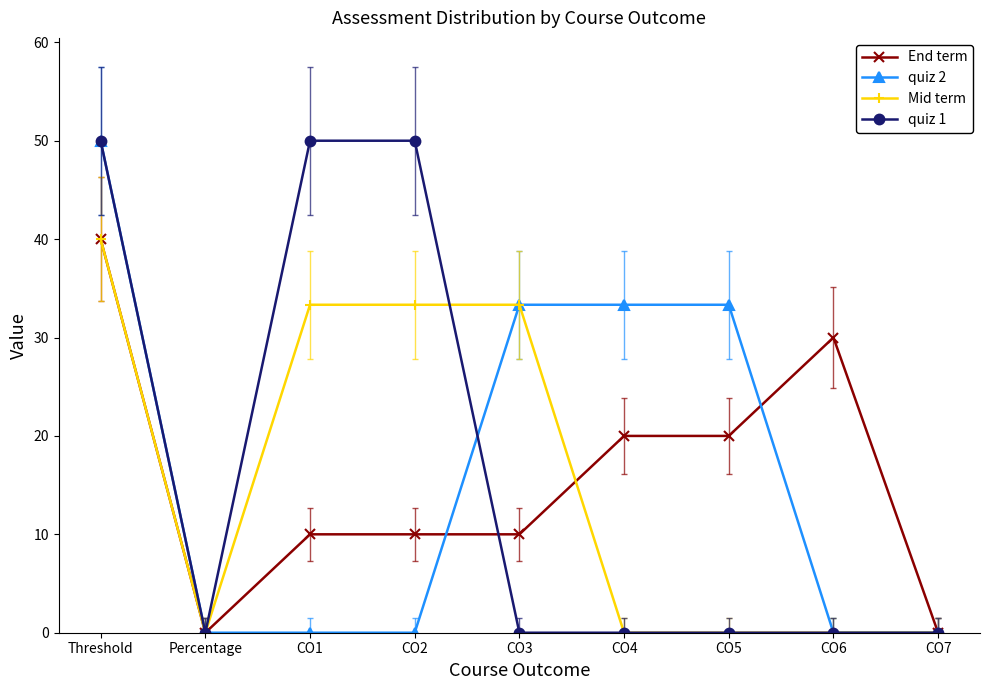

What is the average value of the quiz 2 series?

16.7